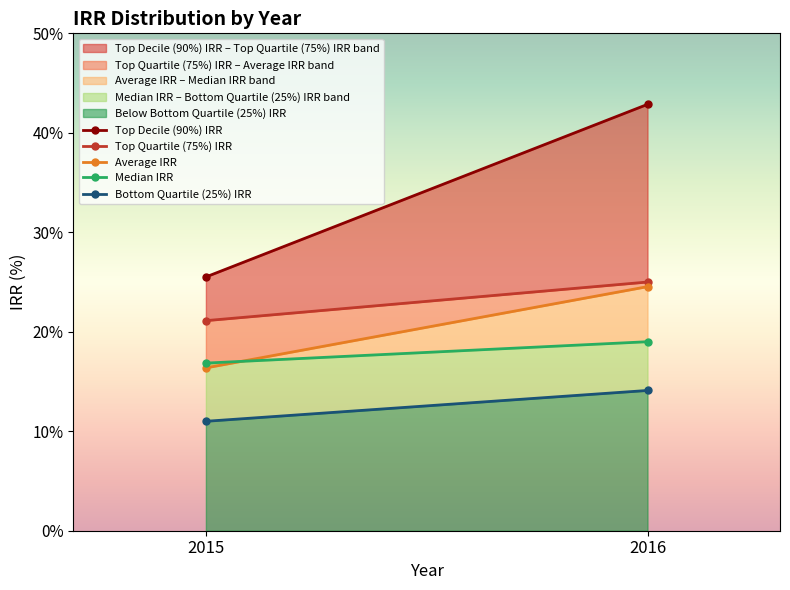

At how many categories does at least one series exceed 12?

2